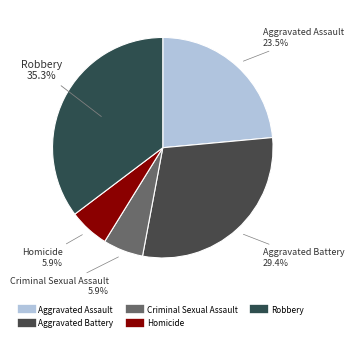

Is there a majority slice in this chart?

No